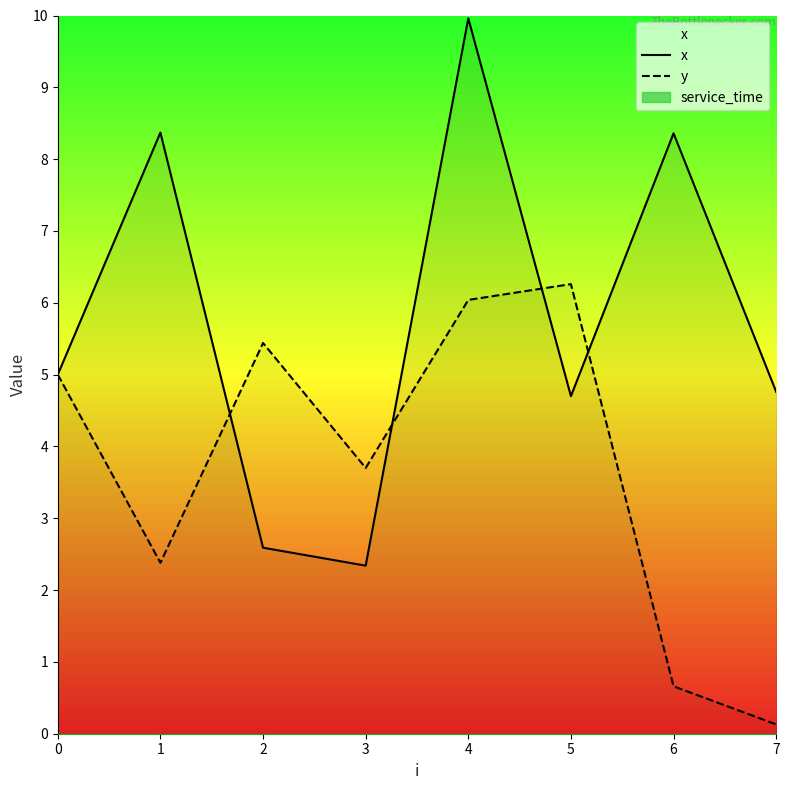

What is the difference between the second highest and minimum values in the y series?

5.9